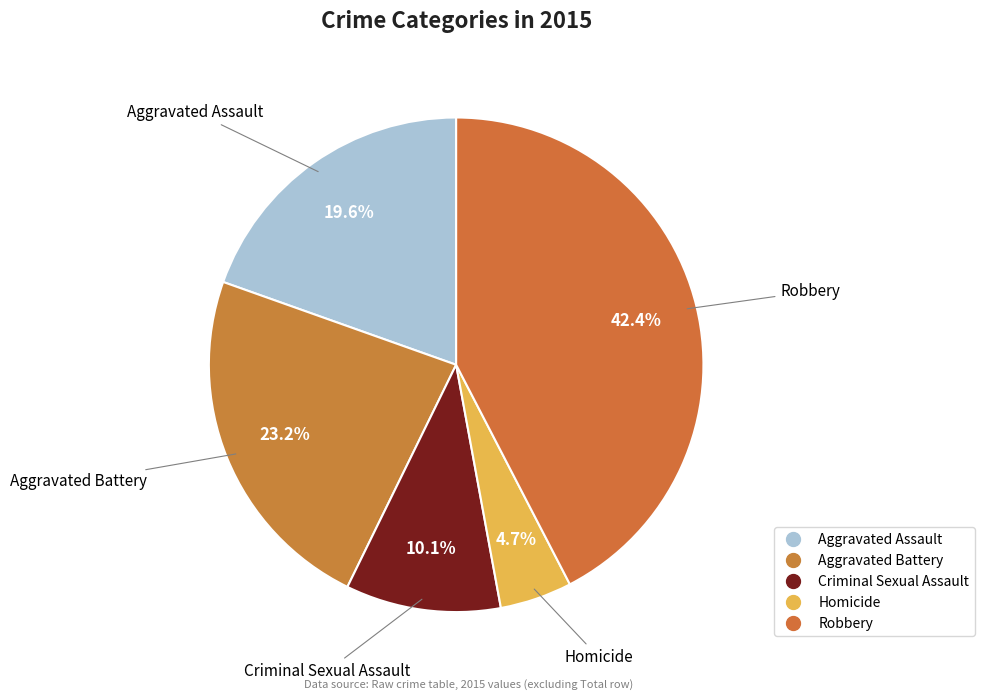

How many segments does this pie chart have?

5